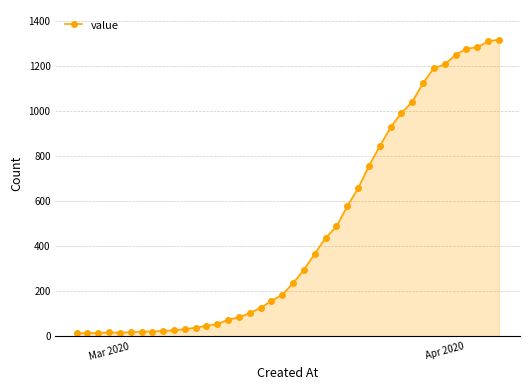

What is the greatest value displayed?

1317